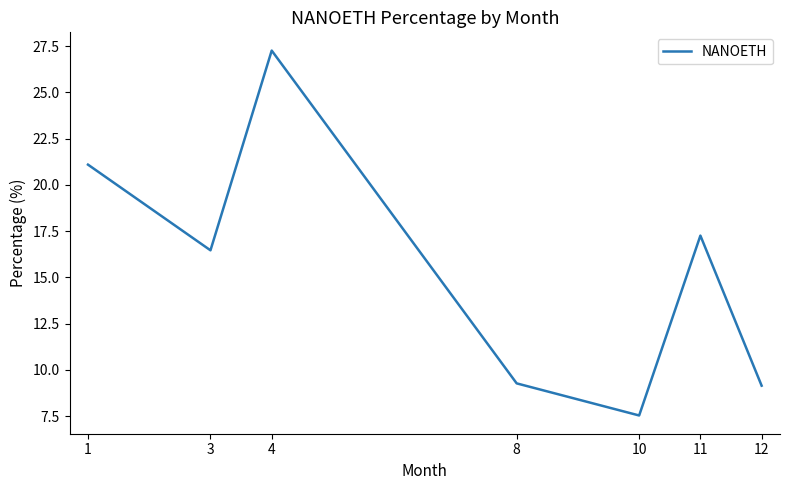

Does the chart have visible grid lines?

No